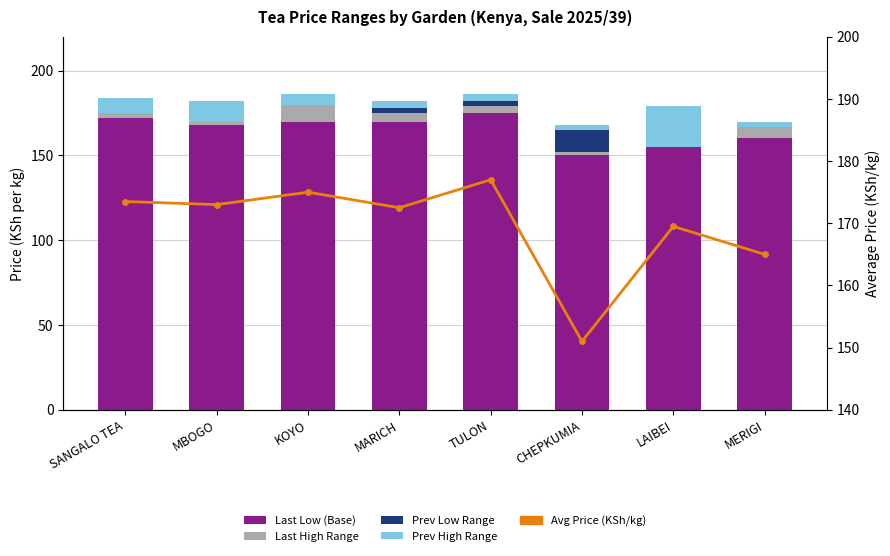

Rank the series at LAIBEI from lowest to highest value.

Prev Low Range, Last High Range, Prev High Range, Last Low (Base), Avg Price (KSh/kg)